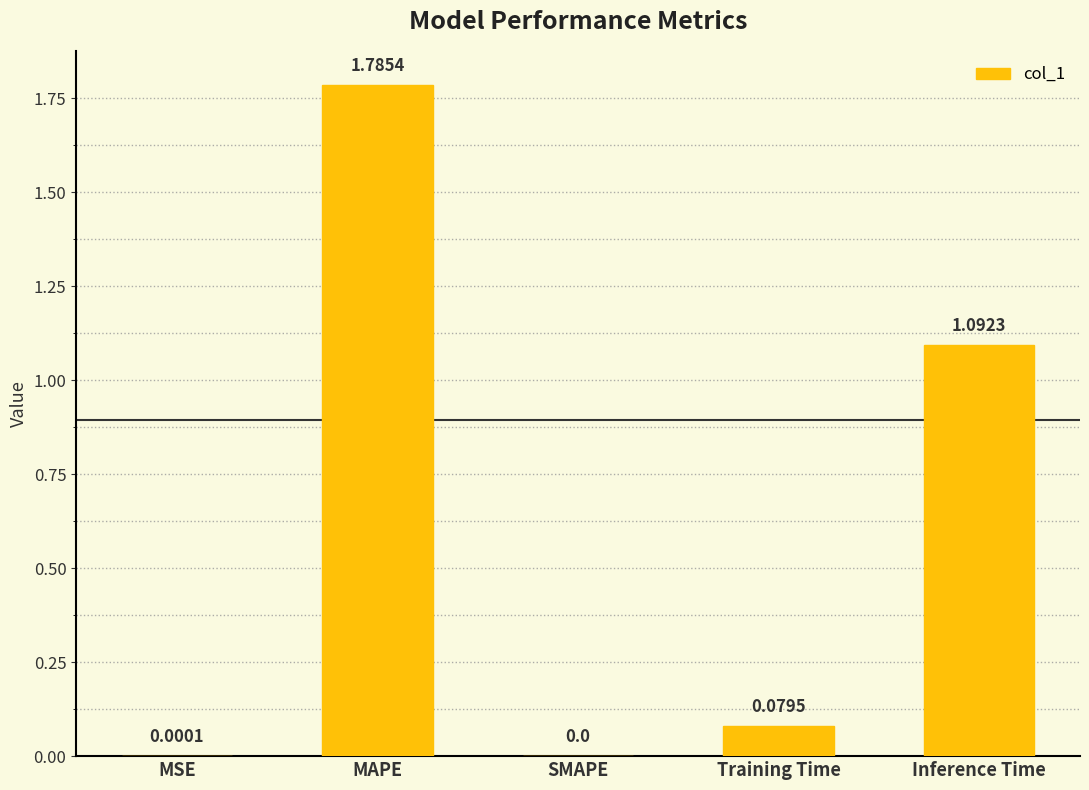

What is the sum of all values?

3.0